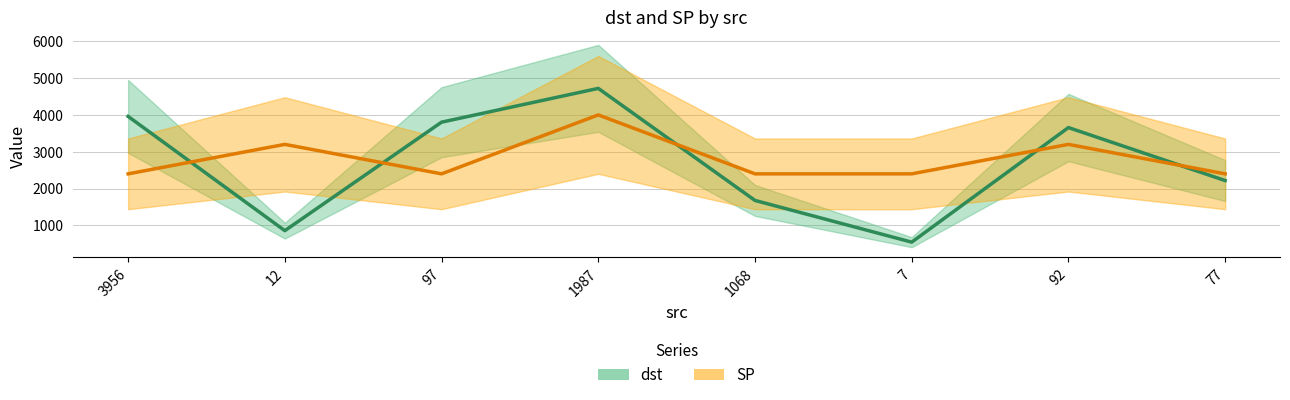

How many data points does each series have?

8